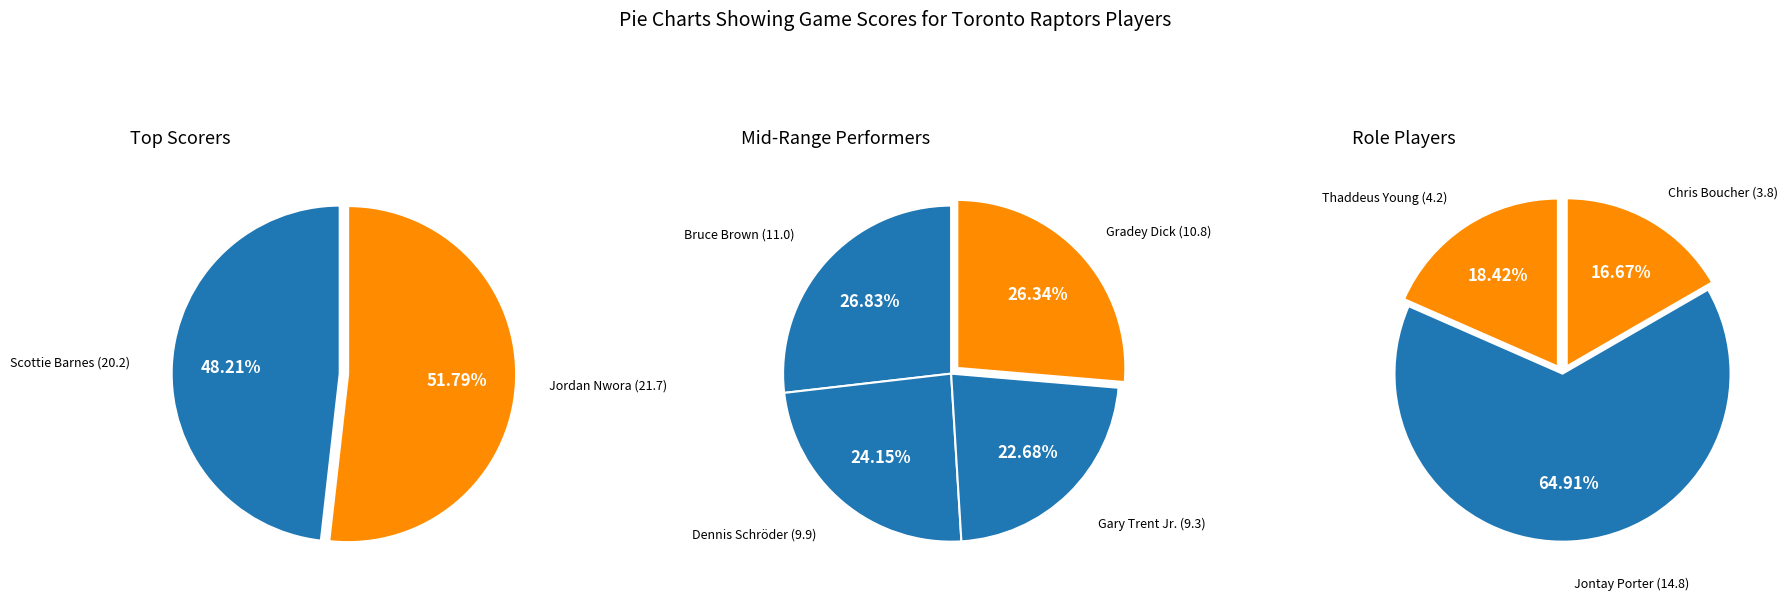

Which category has the smallest portion of the pie?

Chris Boucher